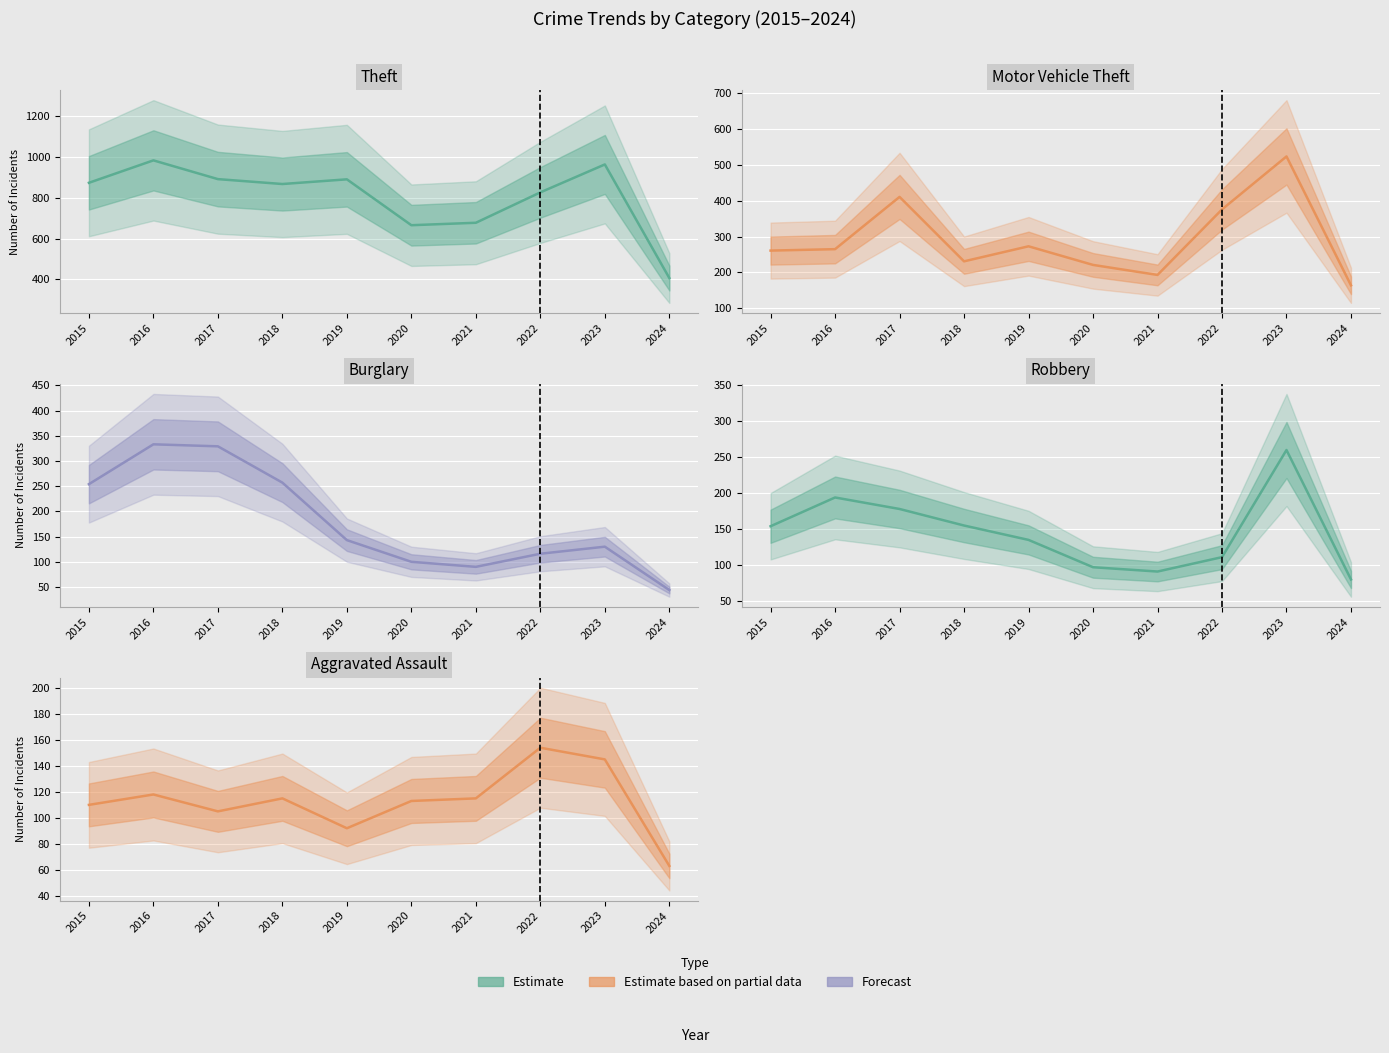

What is the total value across all series at 2015?

1653